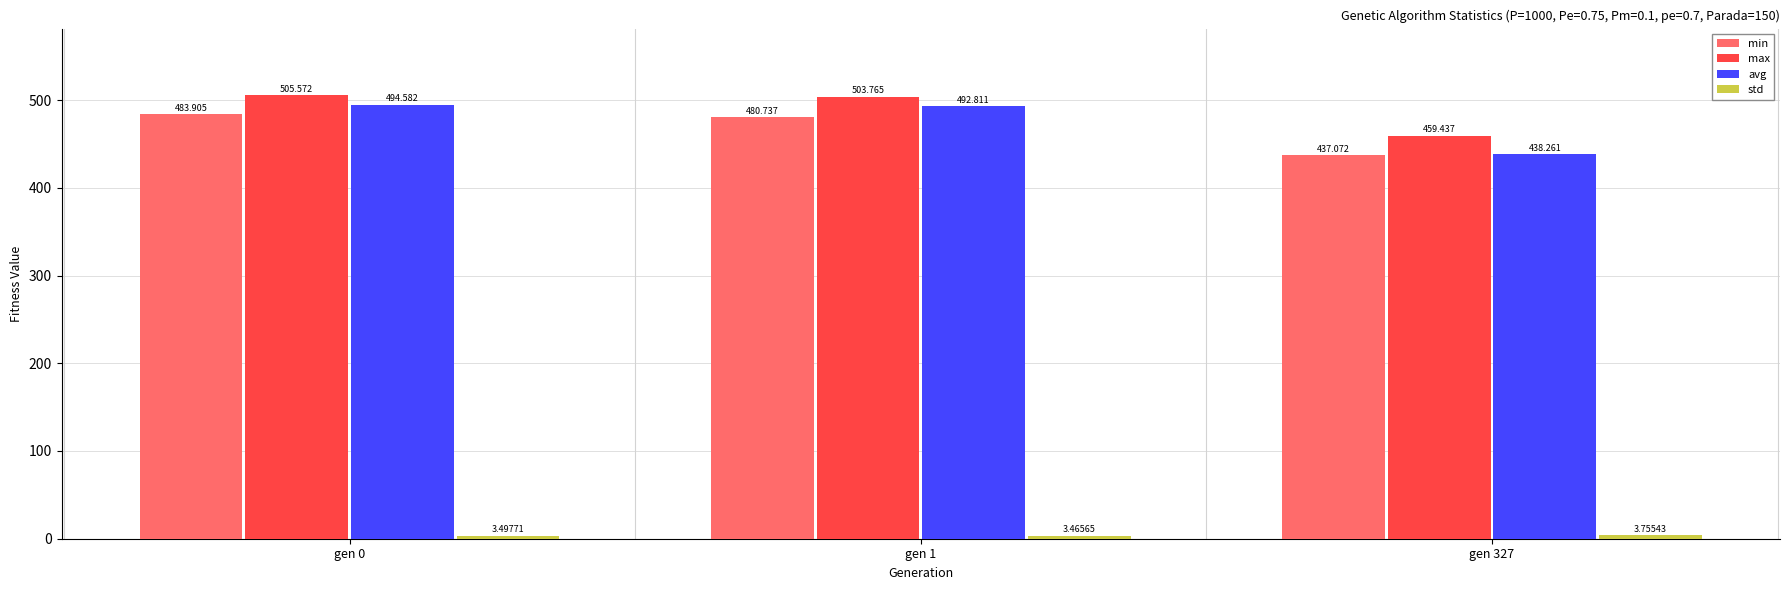

How many groups of bars are there?

3